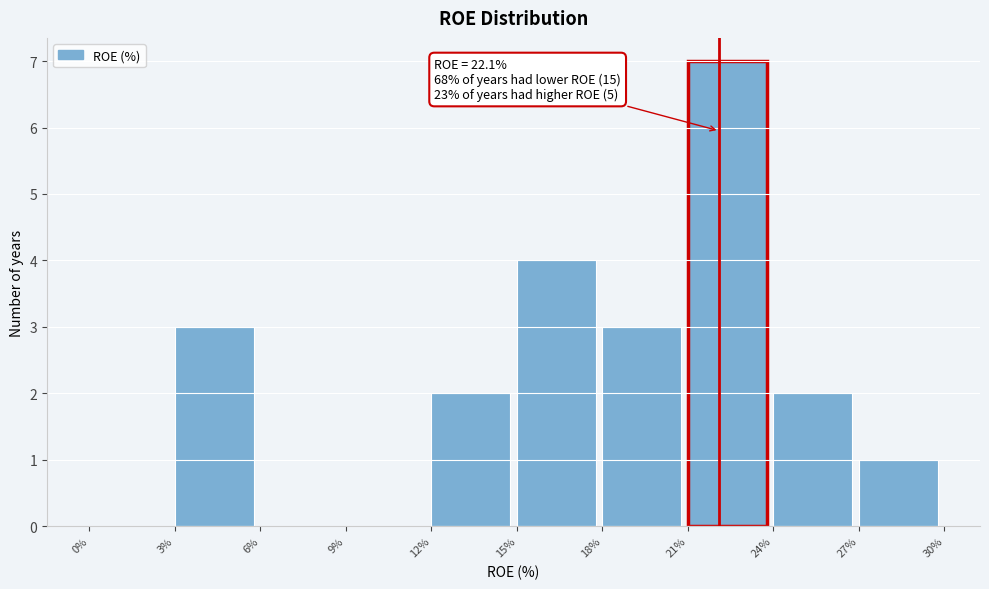

Which range on the x-axis has the tallest bar?

21% to 24%